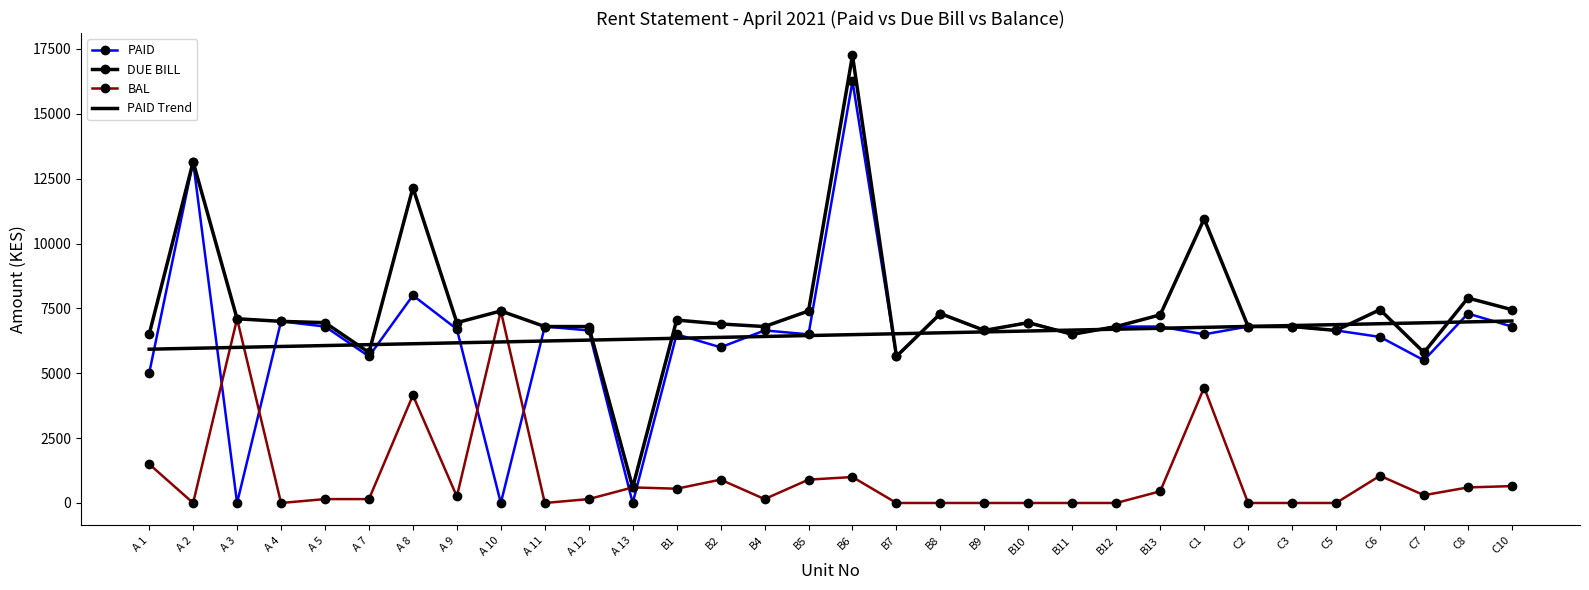

Where is DUE BILL nearest to the value 8925?

C8